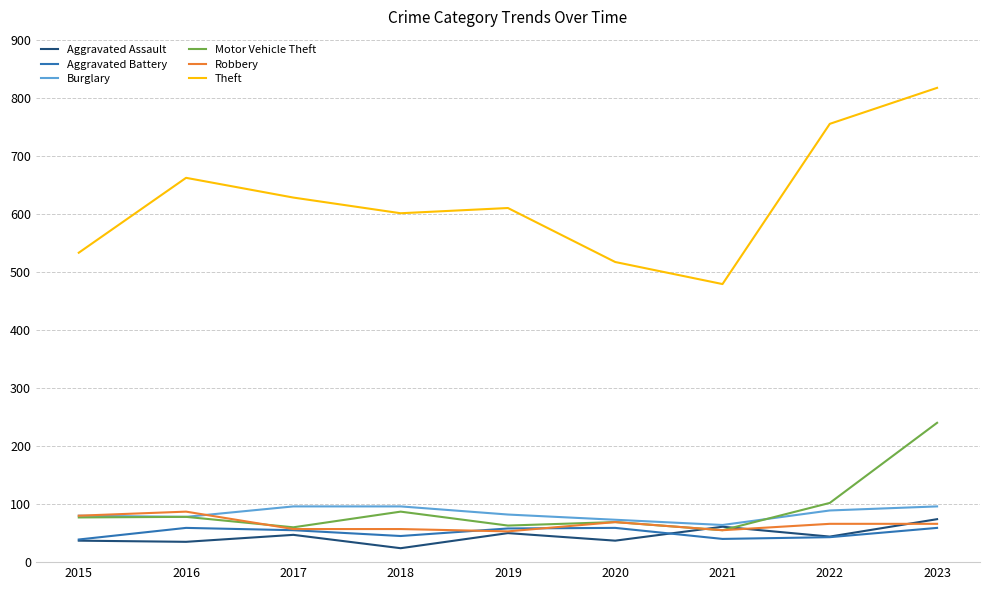

What is the sum of all Motor Vehicle Theft values?

831